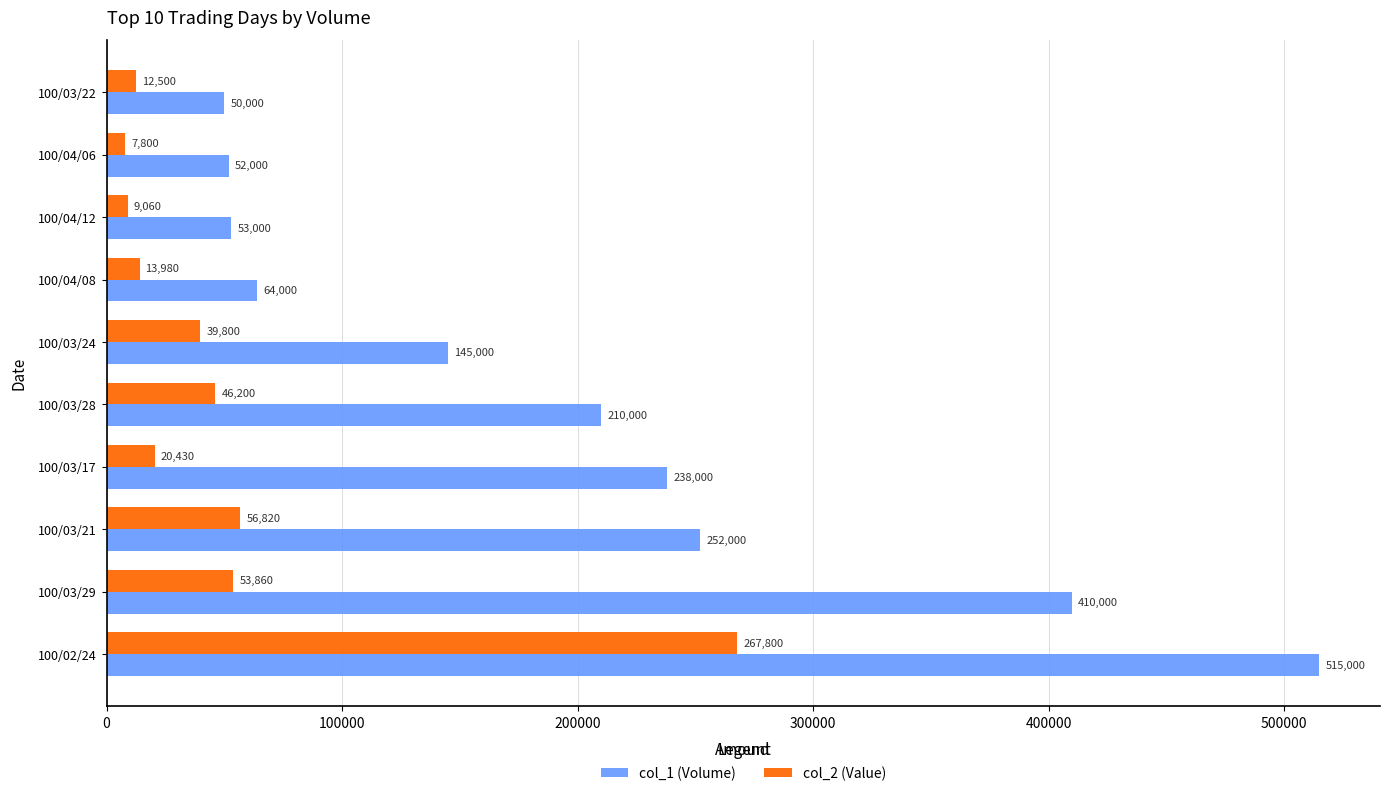

What is the sum of all col_2 (Value) values?

528250